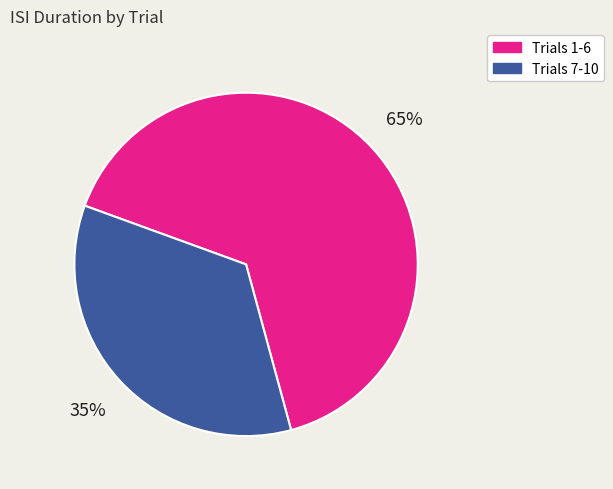

Does any single category account for the majority?

Yes